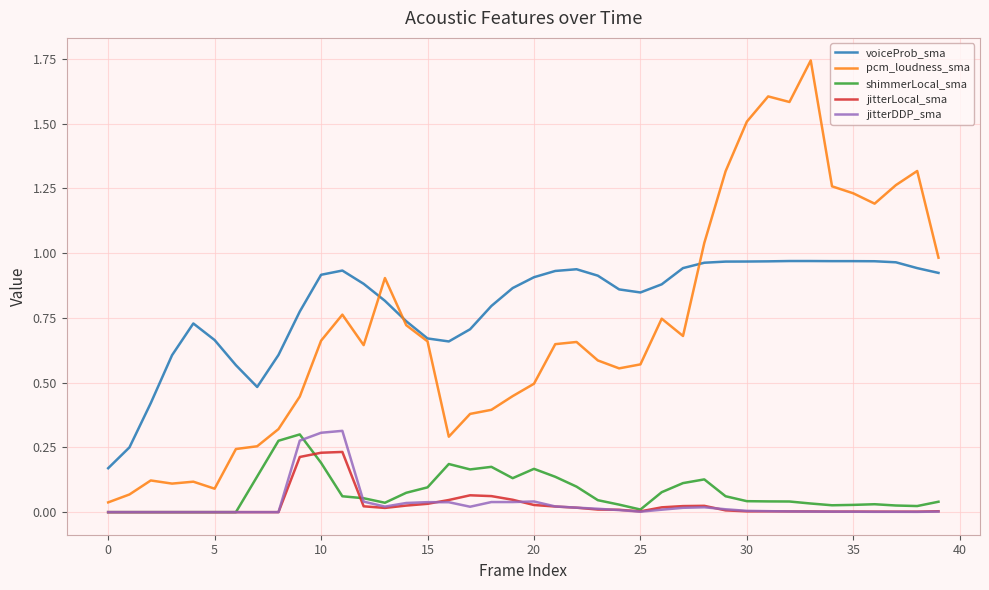

True or false: shimmerLocal_sma and voiceProb_sma cross at least once.

False